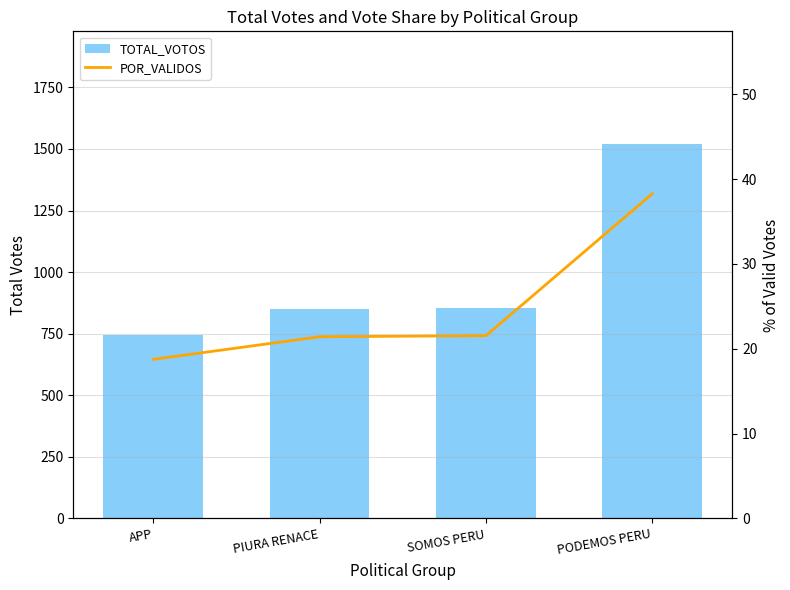

How many categories are shown in the chart?

4